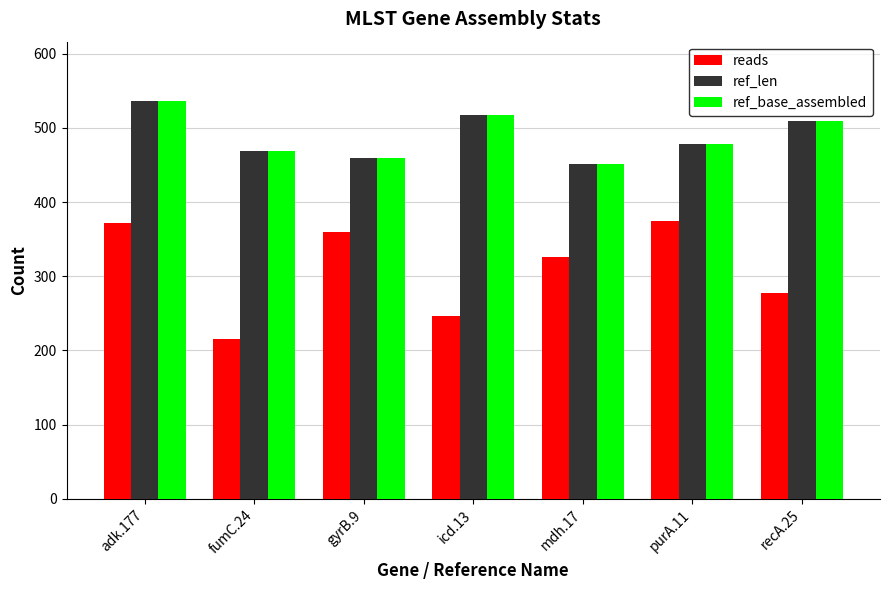

How many data points does each series have?

7